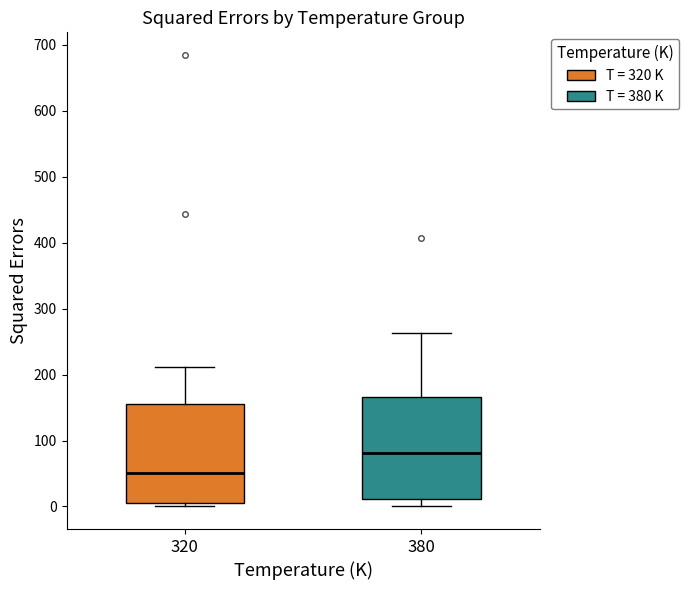

Where is the upper edge of the box at x = 320 on the y-axis? The values are not printed on the chart, so give them approximately, as read against the axis.

150